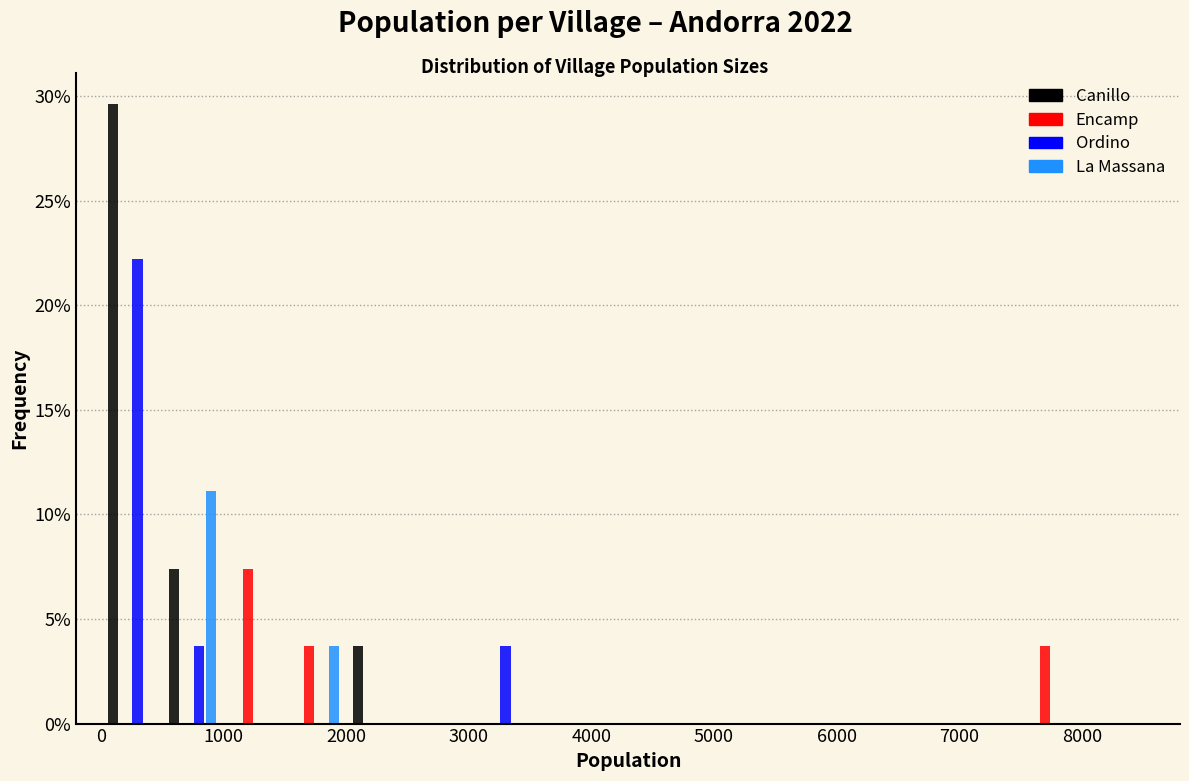

Reading left to right, transcribe this chart: for each range on the x-axis, give the height of each series' bar. The values are not printed on the chart, so give them approximately, as read against the axis.

0 to 500: Canillo=29.5	Encamp=0	Ordino=22.0	La Massana=0
500 to 1000: Canillo=7.5	Encamp=0	Ordino=3.5	La Massana=11.0
1000 to 1500: Canillo=0	Encamp=7.5	Ordino=0	La Massana=0
1500 to 2000: Canillo=0	Encamp=3.5	Ordino=0	La Massana=3.5
2000 to 2500: Canillo=3.5	Encamp=0	Ordino=0	La Massana=0
2500 to 3000: Canillo=0	Encamp=0	Ordino=0	La Massana=0
3000 to 3500: Canillo=0	Encamp=0	Ordino=3.5	La Massana=0
3500 to 4000: Canillo=0	Encamp=0	Ordino=0	La Massana=0
4000 to 4500: Canillo=0	Encamp=0	Ordino=0	La Massana=0
4500 to 5000: Canillo=0	Encamp=0	Ordino=0	La Massana=0
5000 to 5500: Canillo=0	Encamp=0	Ordino=0	La Massana=0
5500 to 6000: Canillo=0	Encamp=0	Ordino=0	La Massana=0
6000 to 6500: Canillo=0	Encamp=0	Ordino=0	La Massana=0
6500 to 7000: Canillo=0	Encamp=0	Ordino=0	La Massana=0
7000 to 7500: Canillo=0	Encamp=0	Ordino=0	La Massana=0
7500 to 8000: Canillo=0	Encamp=3.5	Ordino=0	La Massana=0
8000 to 8500: Canillo=0	Encamp=0	Ordino=0	La Massana=0